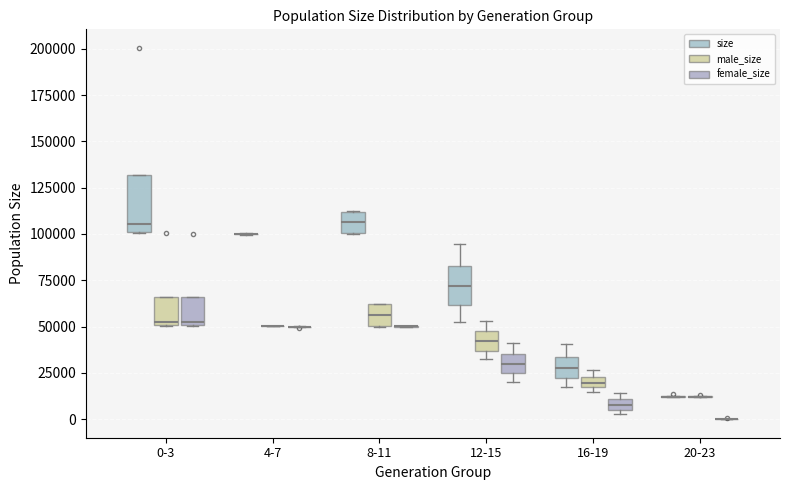

Which box is the tallest, from its lower edge to its upper edge?

0-3 (size)